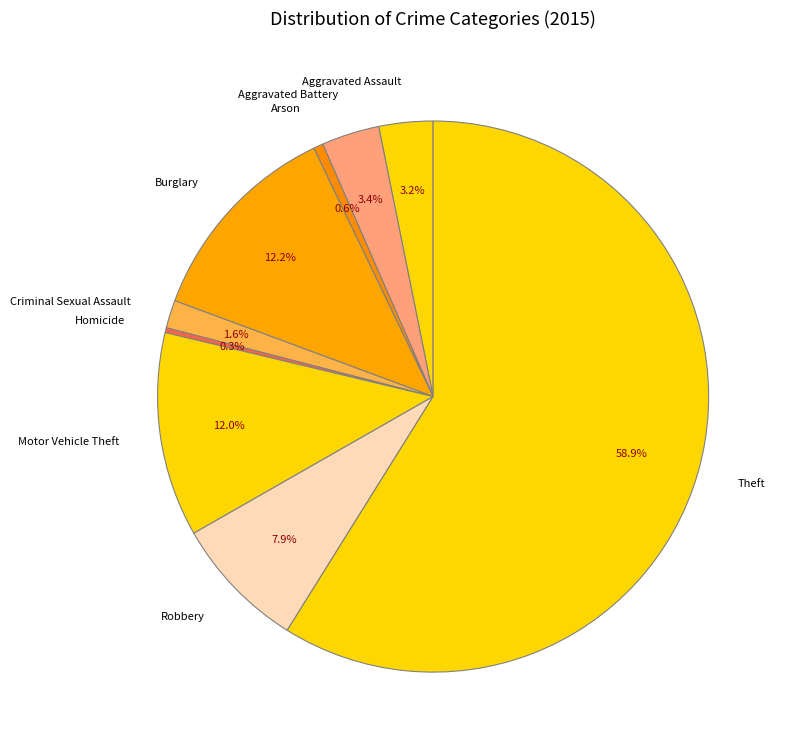

What is the largest slice in the pie chart?

Theft